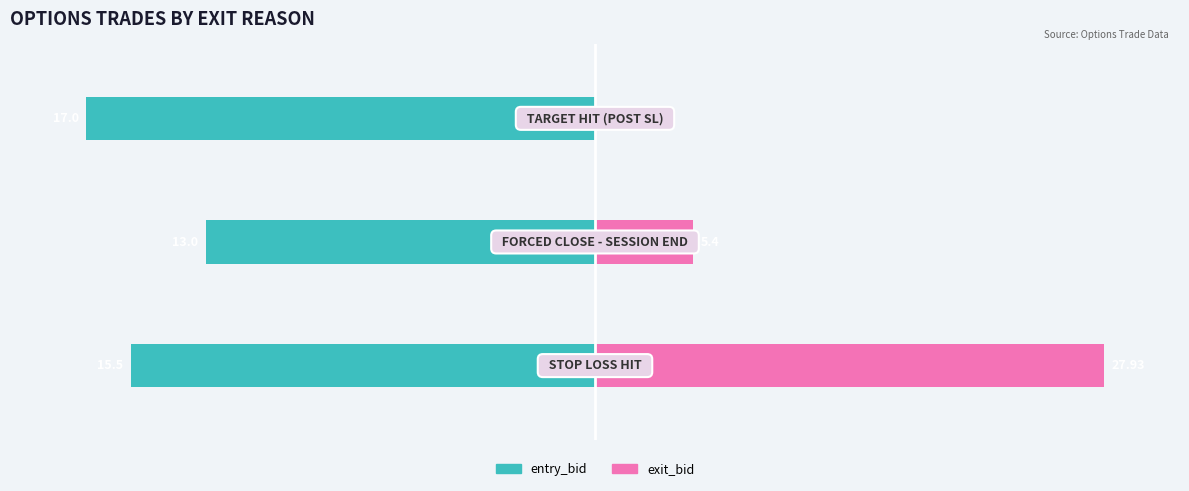

Which series has the largest range (max minus min)?

exit_bid